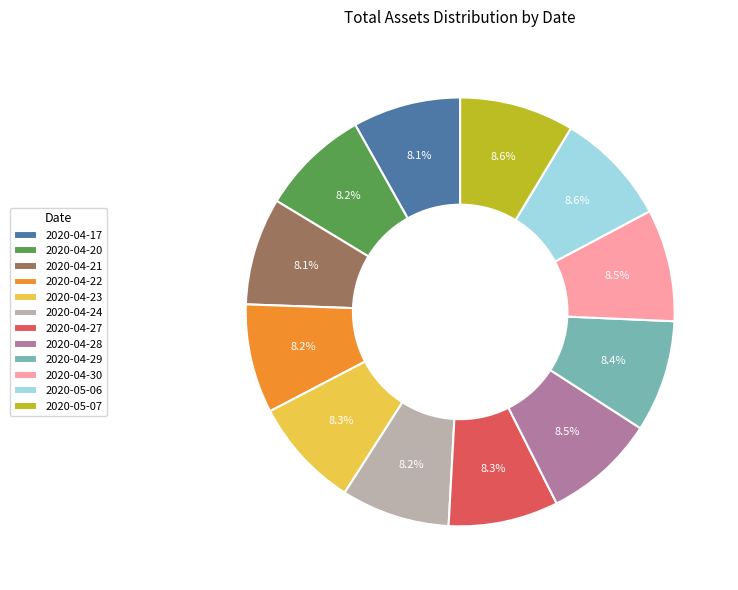

The 2020-04-23 slice represents 19% of the pie. True or false?

False